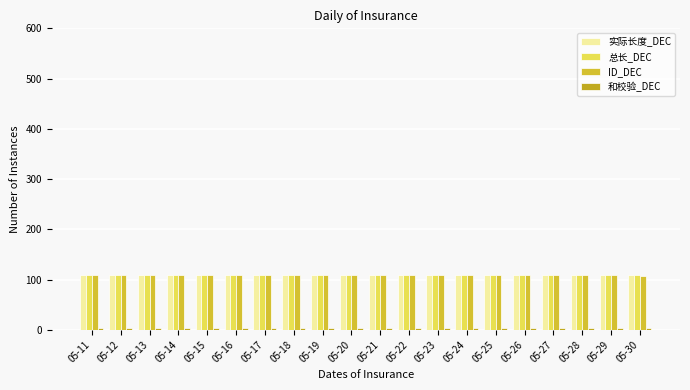

What is the value of the 实际长度_DEC bar at the 2nd from the left?

110